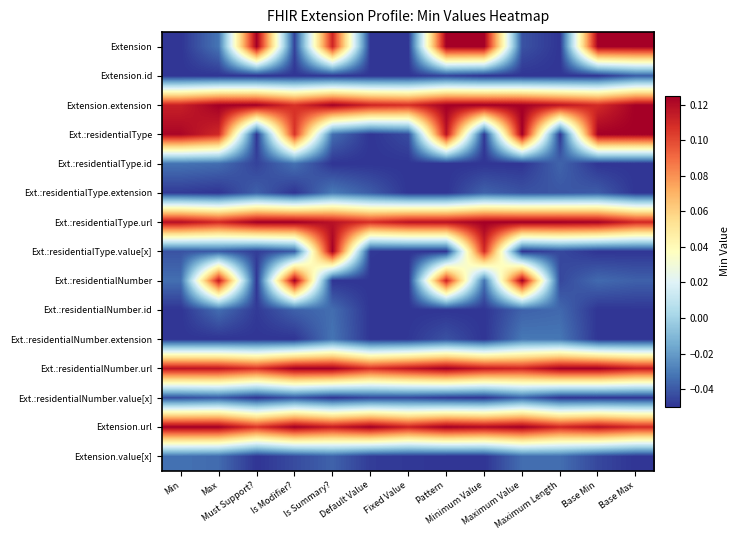

Between Base Max and Default Value, which is larger?

Base Max